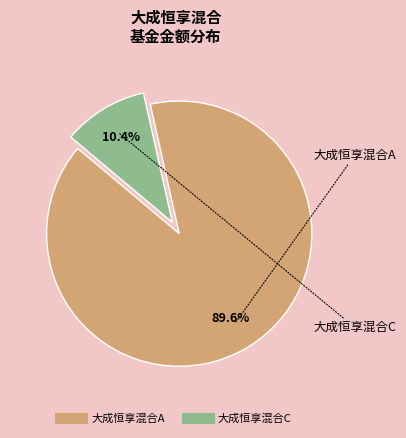

What percentage is the 大成恒享混合C slice, to the nearest percent?

10%